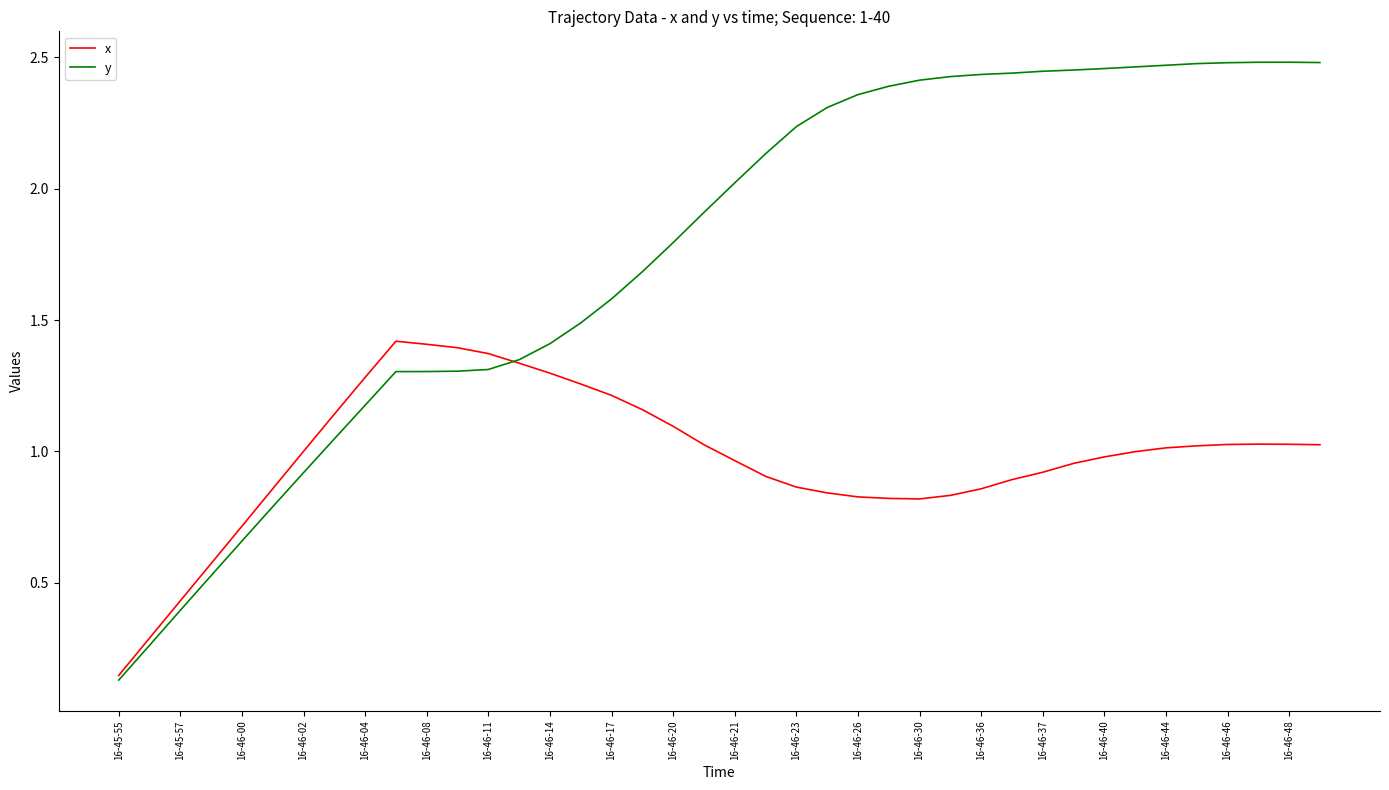

Which series has the largest total across all categories?

y